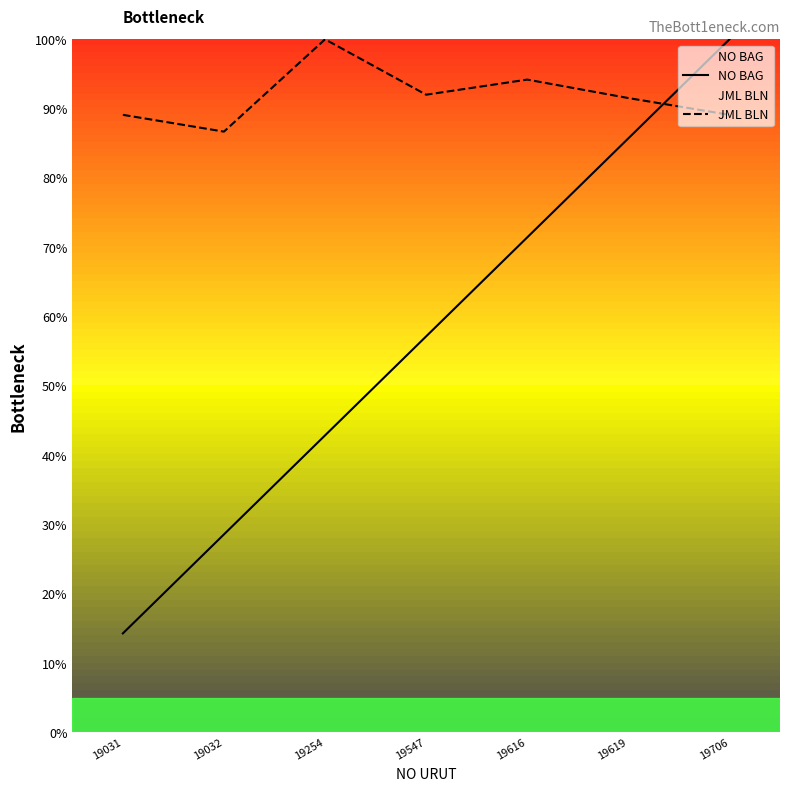

Which series ends up on top after the final intersection of JML BLN and NO BAG?

NO BAG